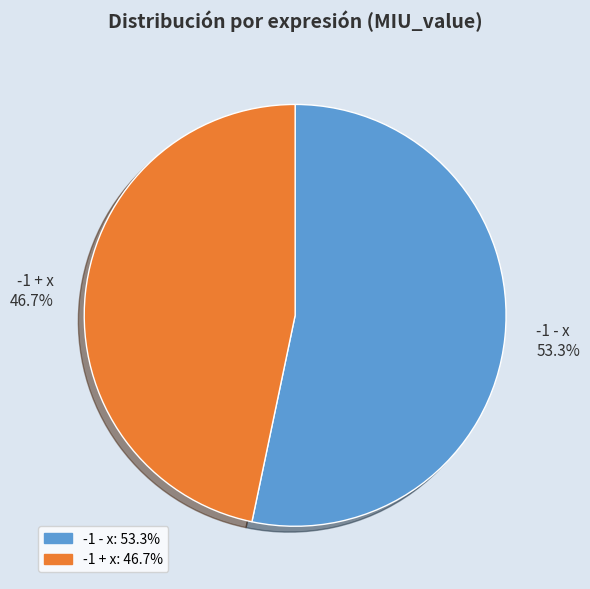

Is it true that -1 + x is 47% of the pie?

True